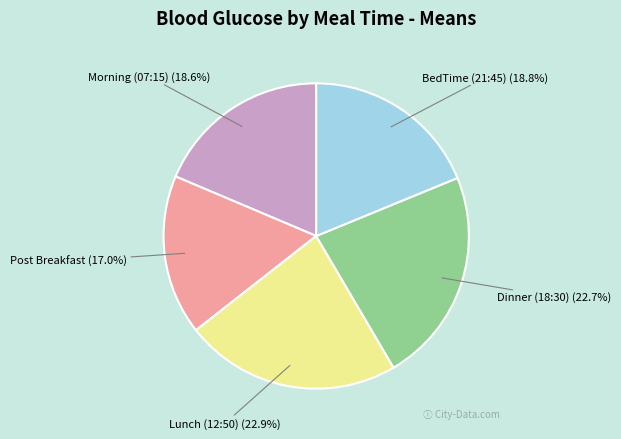

Does Post Breakfast account for over 50% of the chart?

No